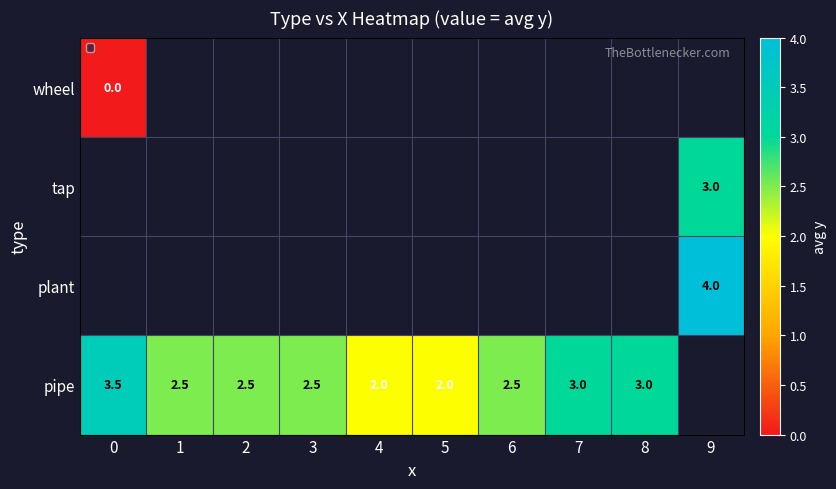

What is the sum of the pipe values at 8 and 6?

5.5